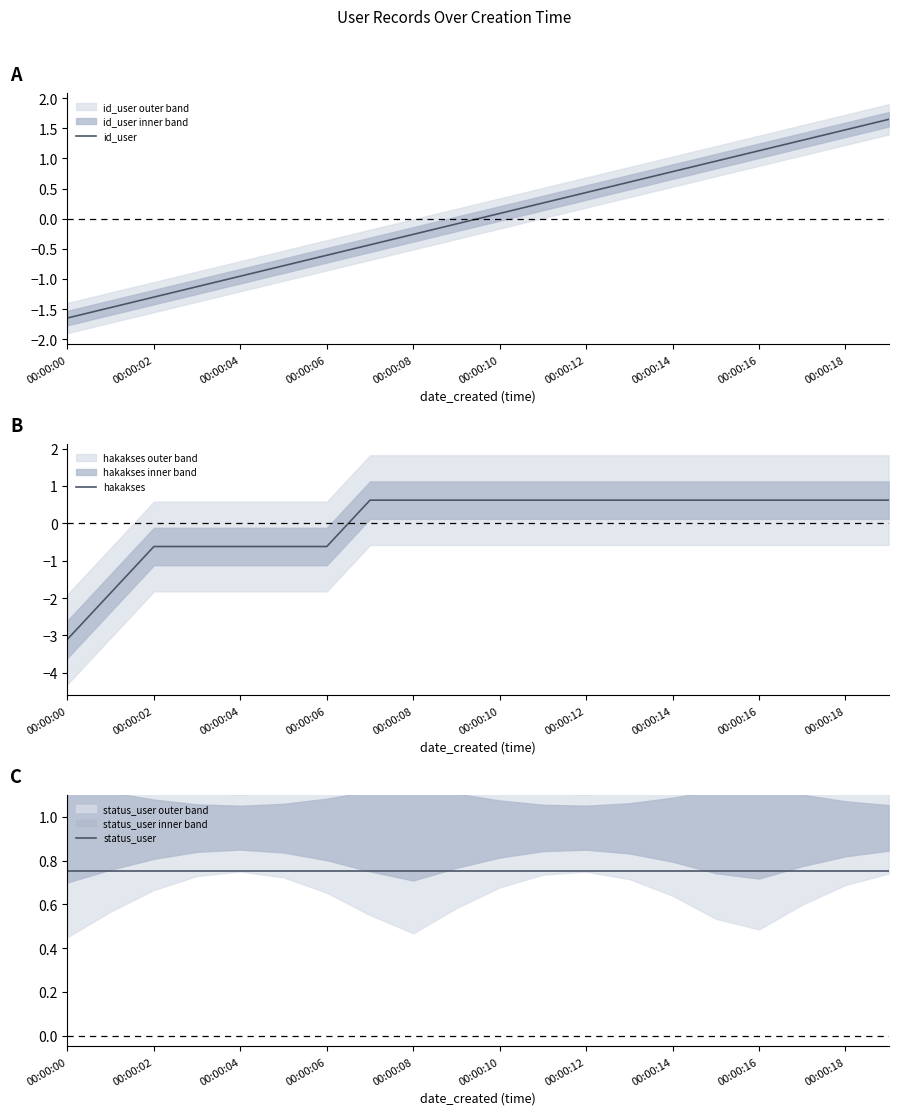

Which category has the lowest value in the hakakses series?

00:00:00